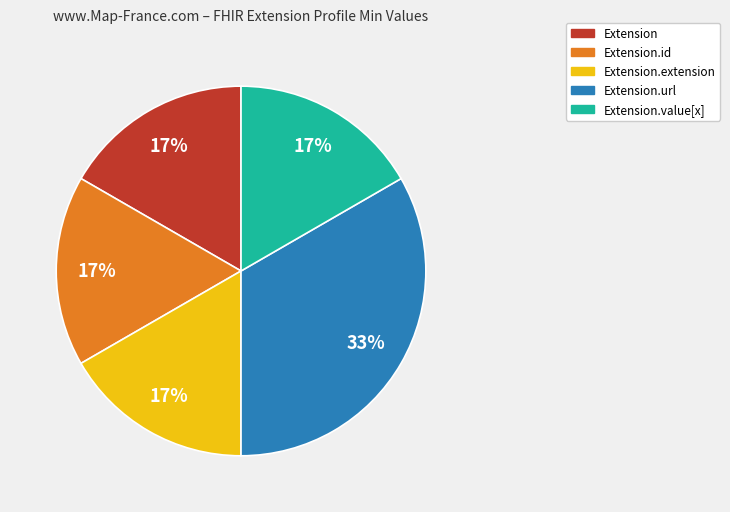

What is the ratio of the value at Extension.id to the value at Extension.extension?

1.0